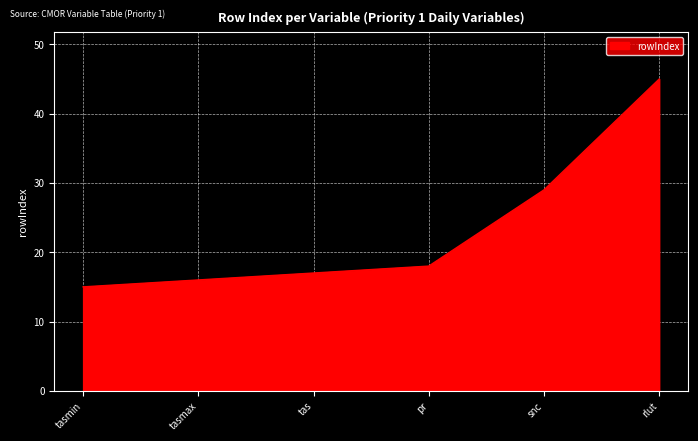

How many values are below 18?

3